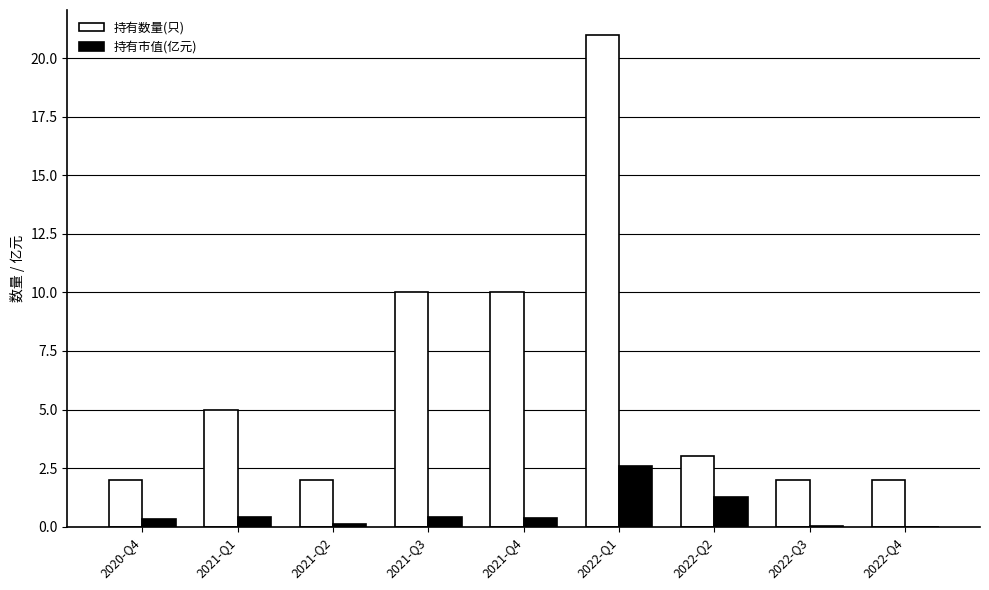

Count the number of categories in the chart.

9